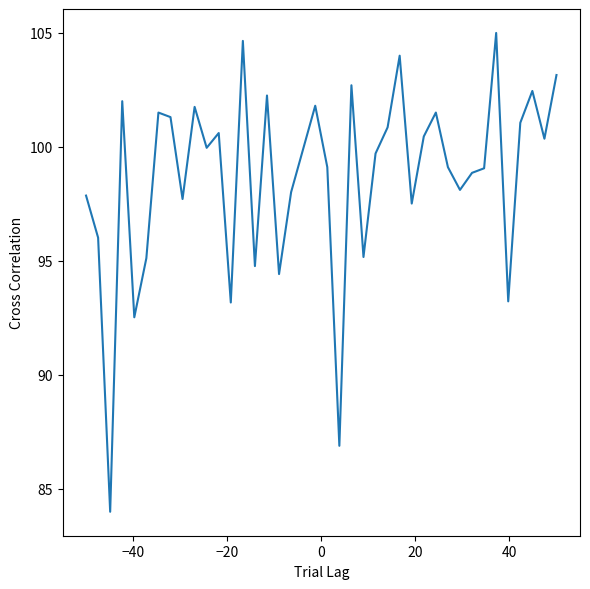

What is the difference between the maximum and minimum values?

21.0